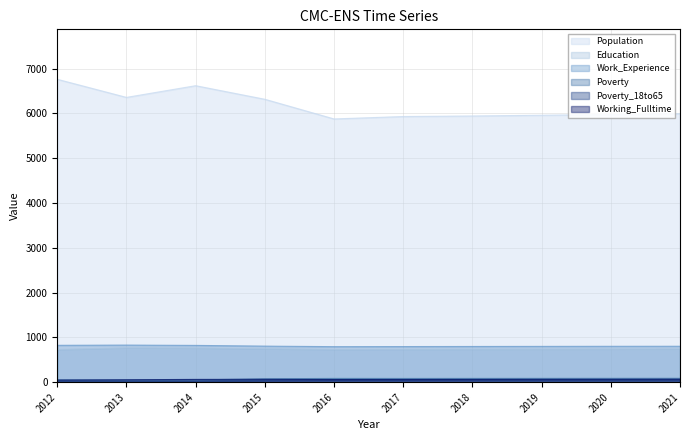

True or false: Poverty_18to65 has a value of 35 at 2013.

False